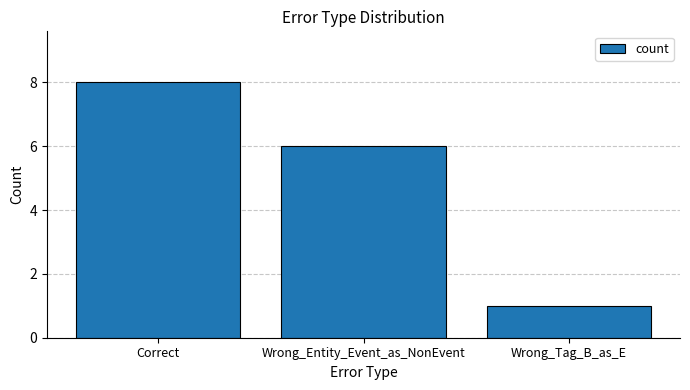

Is it true that the value at Correct is 8?

True